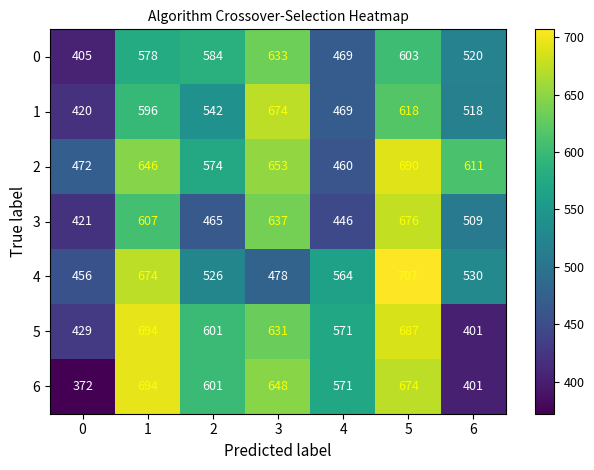

What is the smallest value displayed?

372